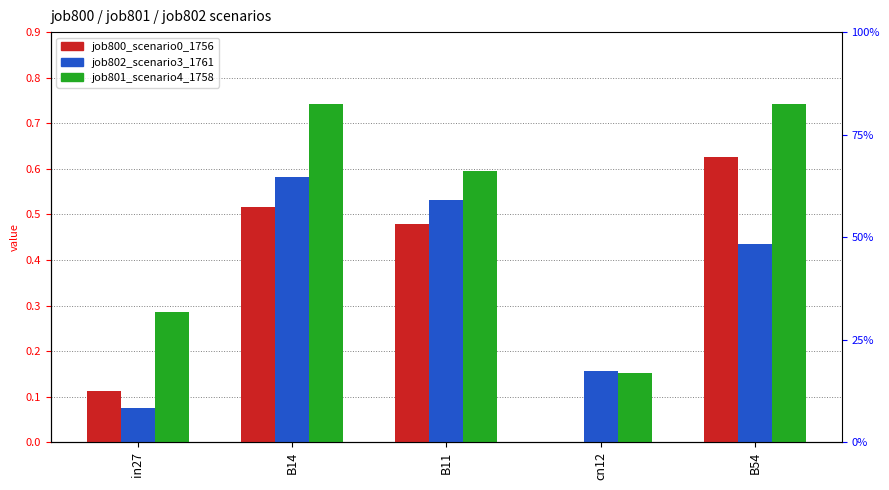

What is the approximate value of job802_scenario3_1761 at B54?

0.4